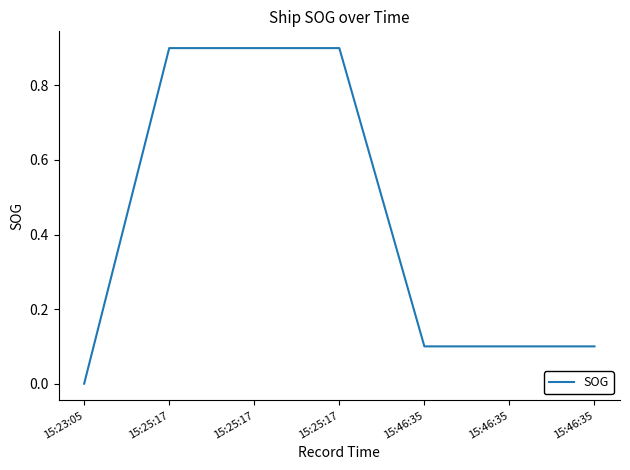

Which has a higher value, 15:46:35 or 15:25:17?

15:25:17